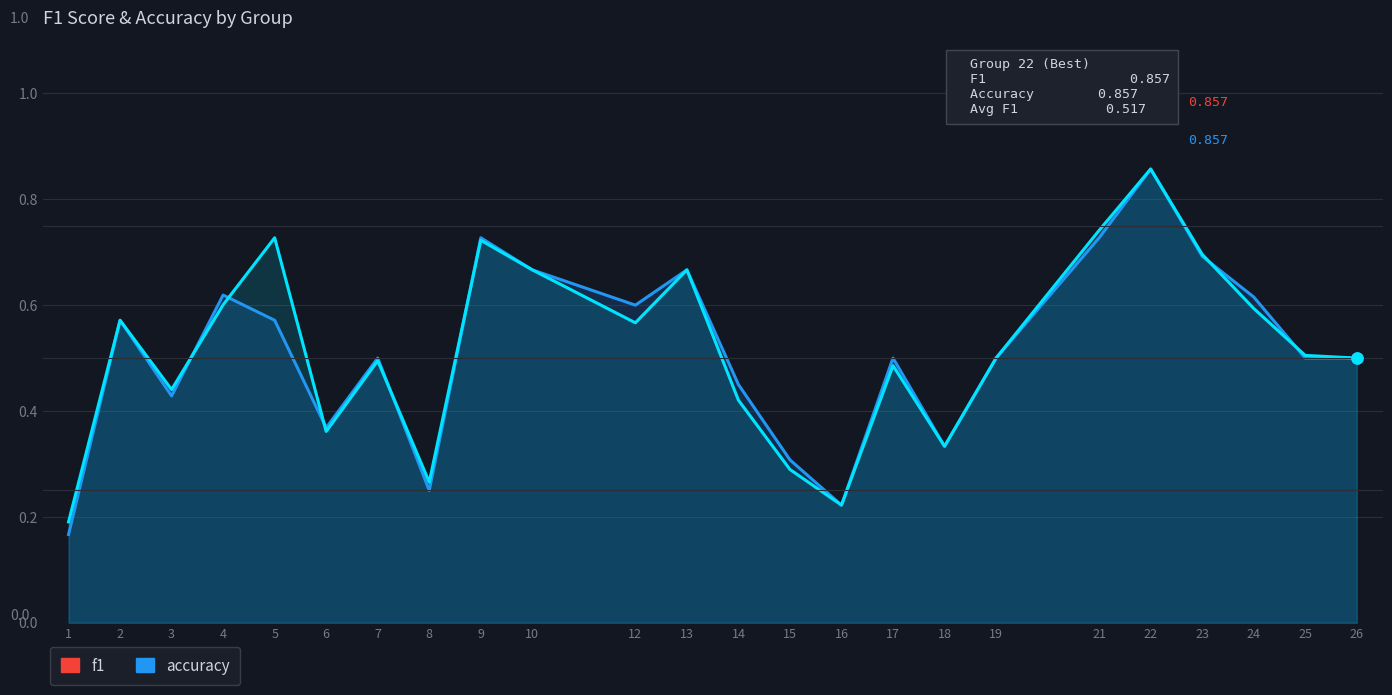

In accuracy, how many points are higher than both neighbors (excluding endpoints)?

7